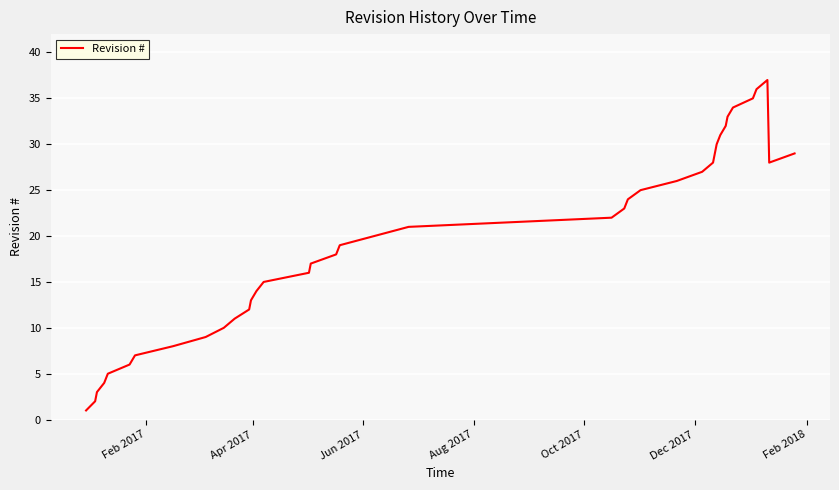

What is the smallest value displayed?

1